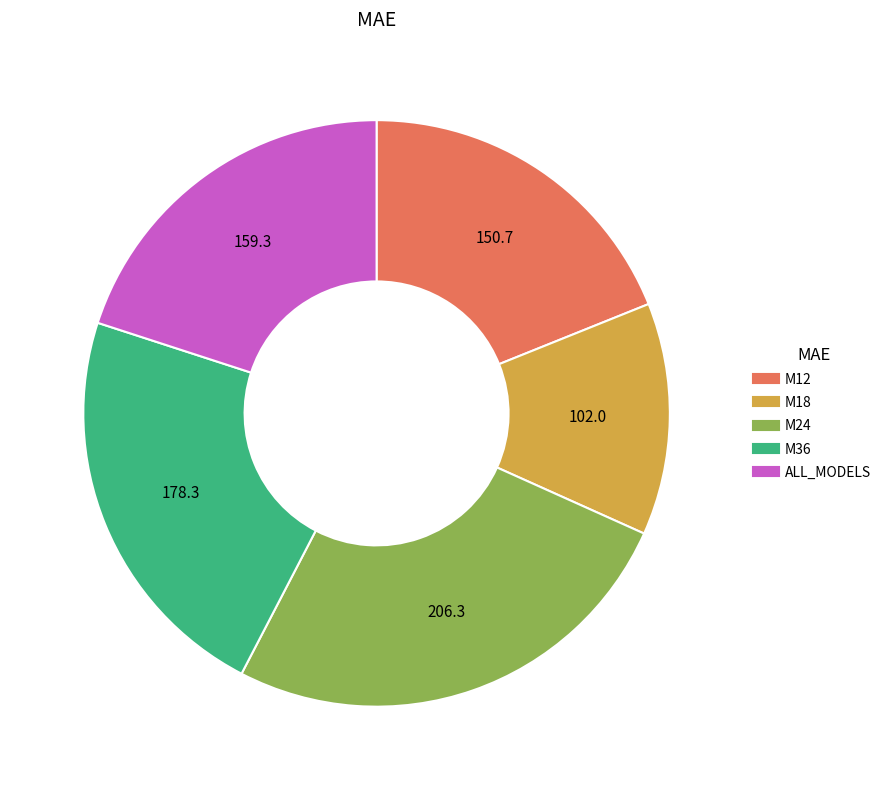

Is it true that M18 is 3% of the pie?

False